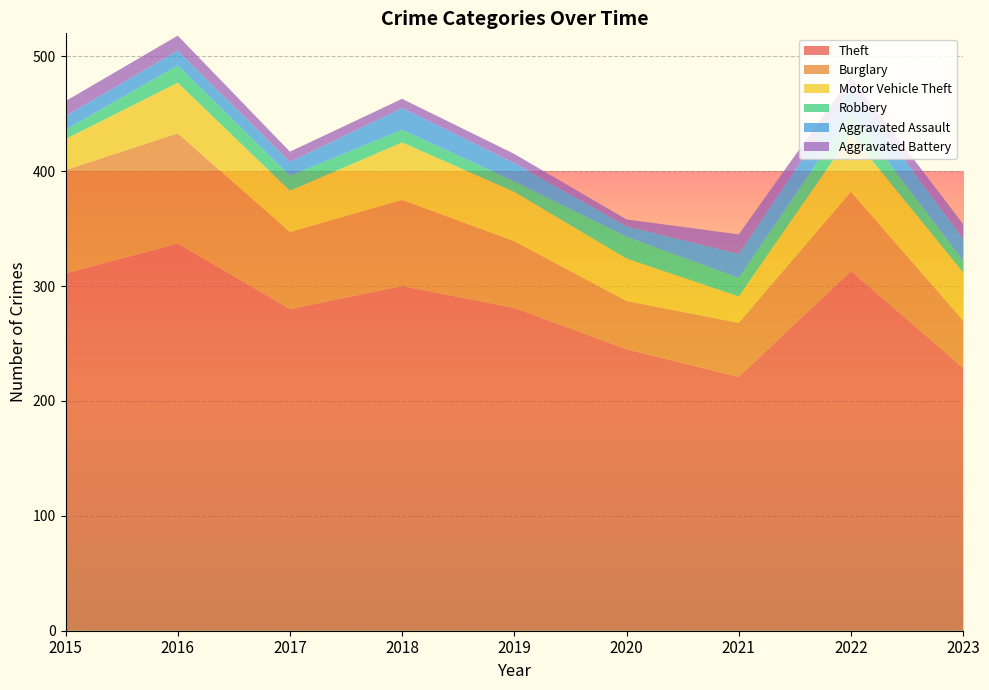

Reading right to left, what are all the values shown in this chart?

Theft: 229	313	221	245	281	300	280	337	311
Burglary: 41	69	47	42	58	75	67	96	90
Motor Vehicle Theft: 42	50	23	37	43	50	36	44	27
Robbery: 10	19	16	19	9	11	13	15	8
Aggravated Assault: 19	22	21	9	16	19	12	13	12
Aggravated Battery: 13	9	17	6	8	8	9	13	13